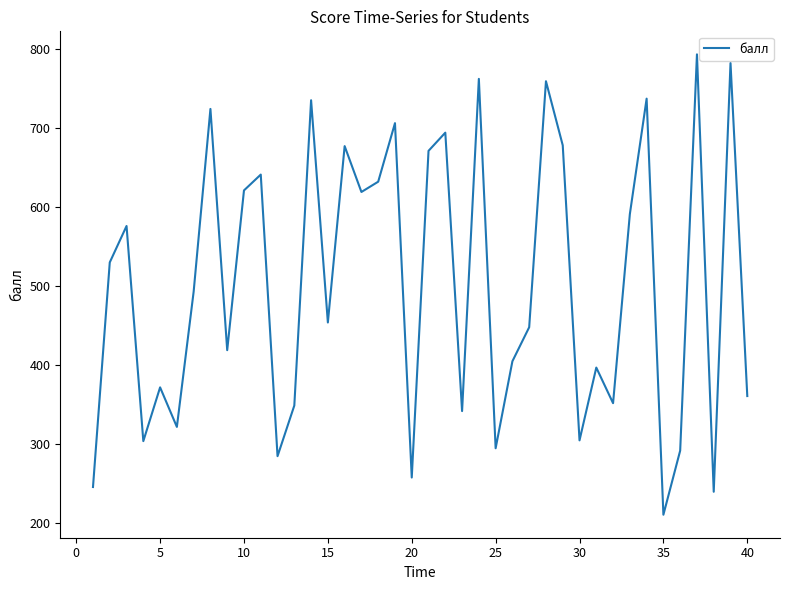

What is the maximum value shown in the chart?

793